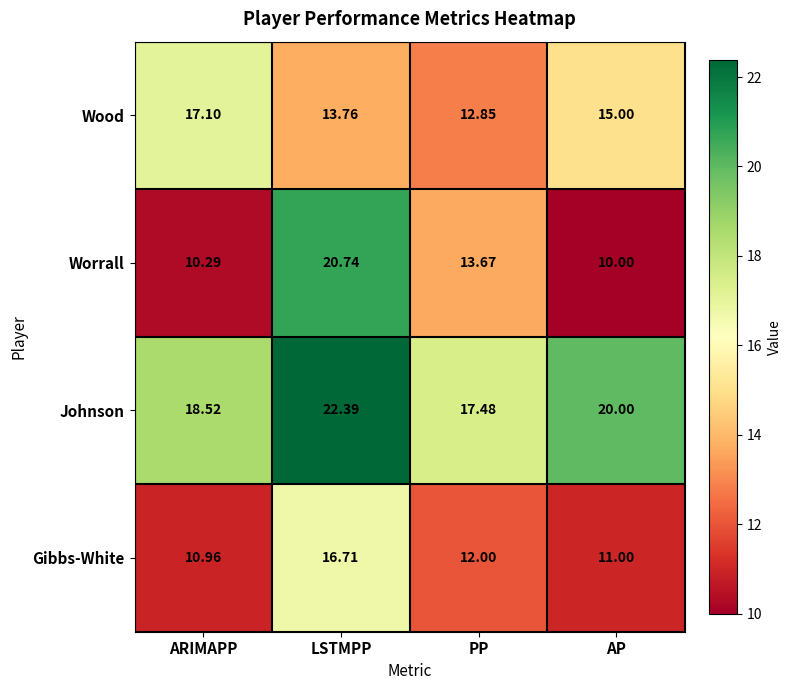

List the series in order of their peak value, highest first.

Johnson, Worrall, Wood, Gibbs-White